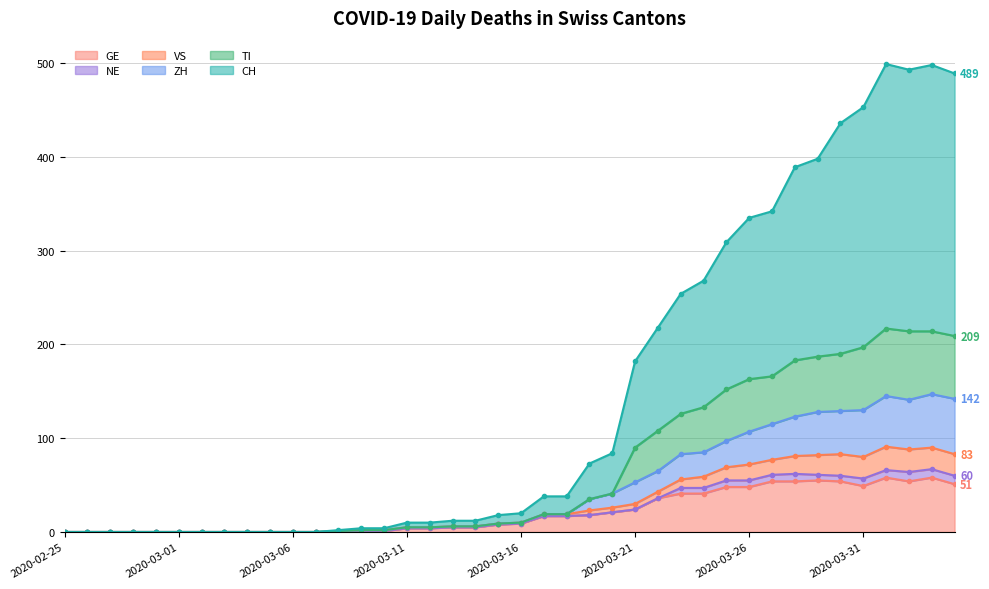

What is the maximum value for GE?

58